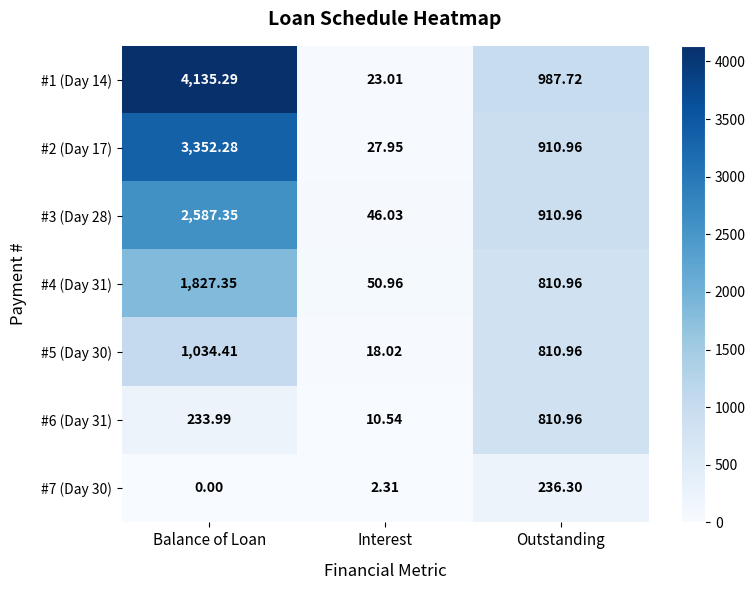

At which label does #1 (Day 14) reach its minimum?

Interest